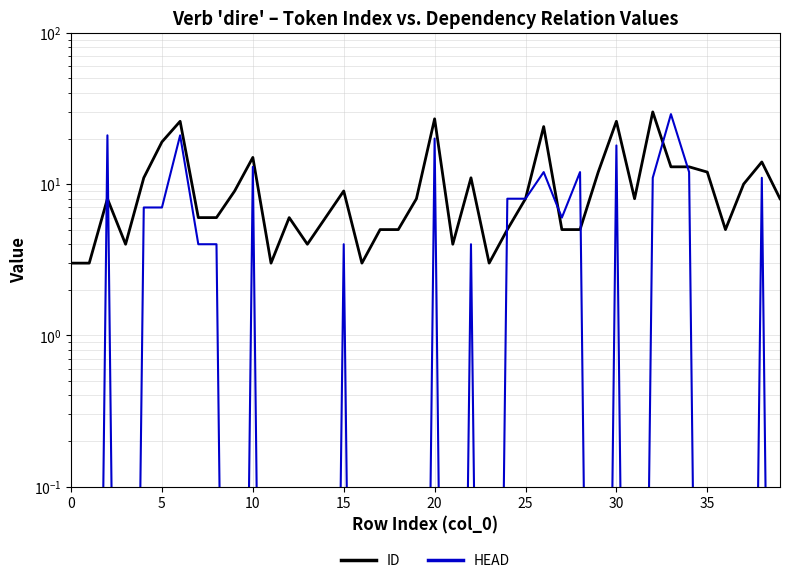

Which series changed the most between 24 and 37?

HEAD